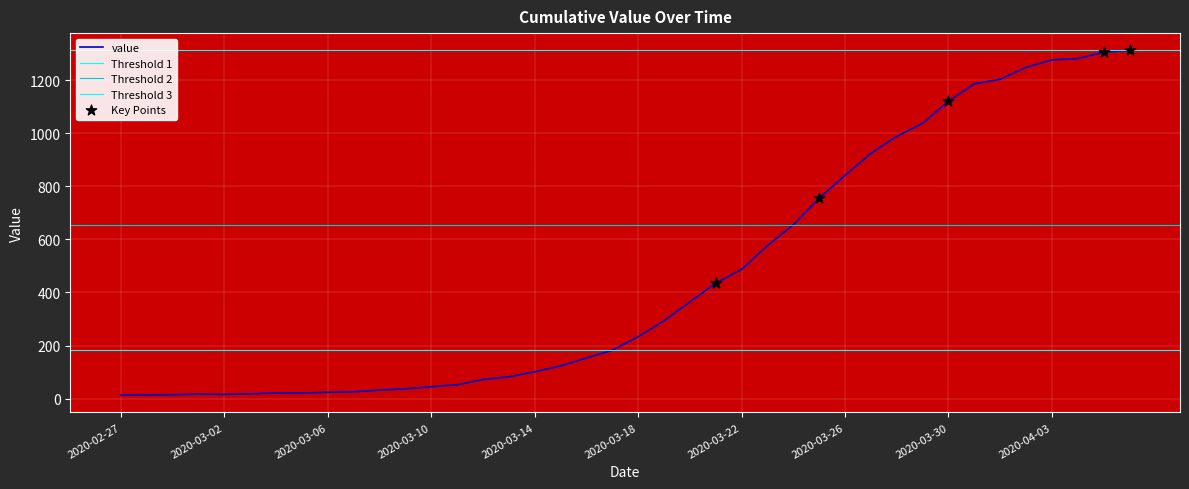

What is the change in value from 2020-02-28 to 2020-03-02?

+2